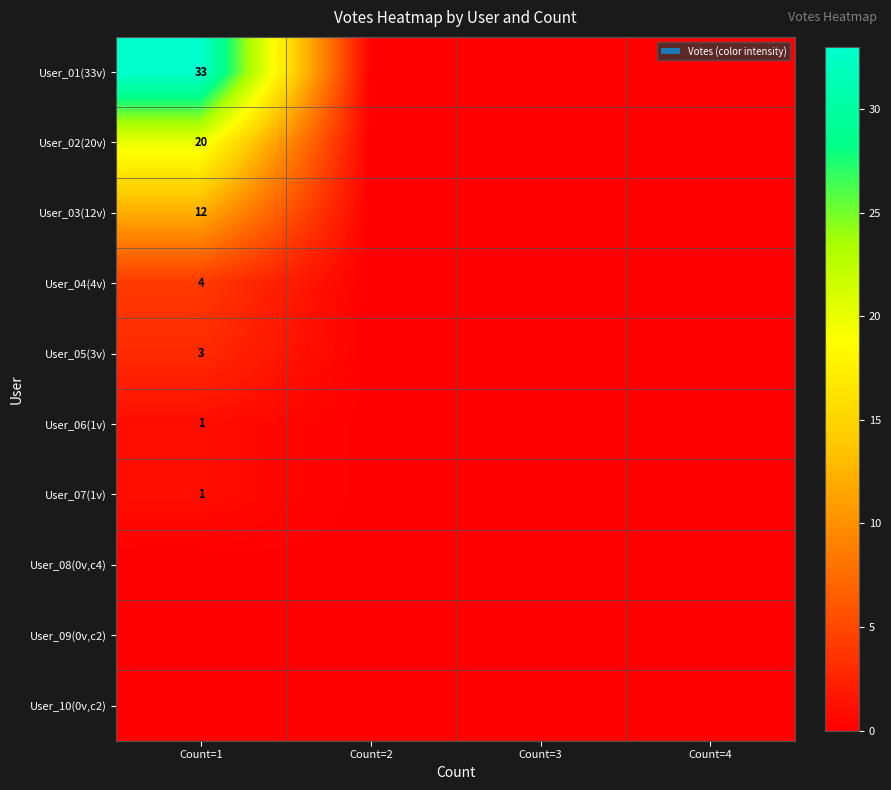

True or false: User_03(12v) has a value of 12 at Count=1.

True